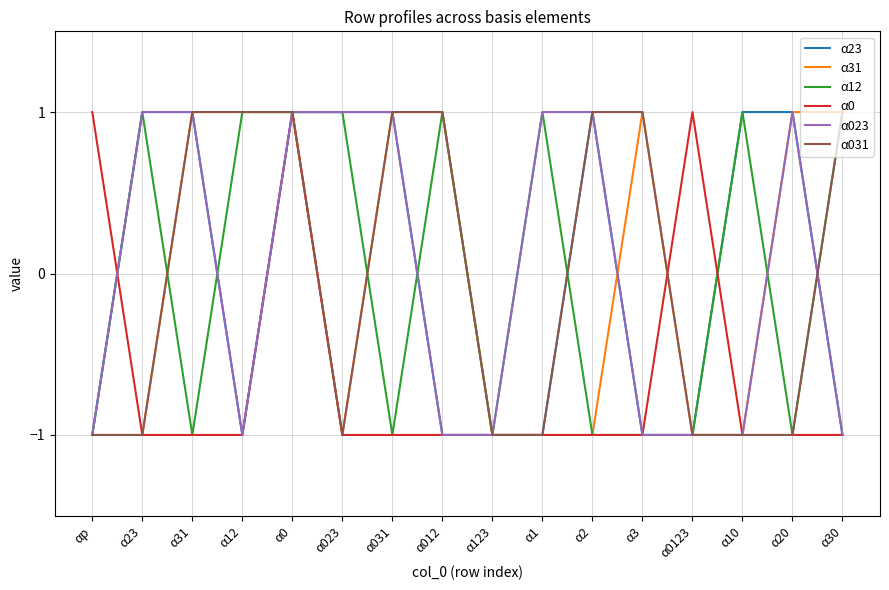

Does the chart display data point markers on the line(s)?

No